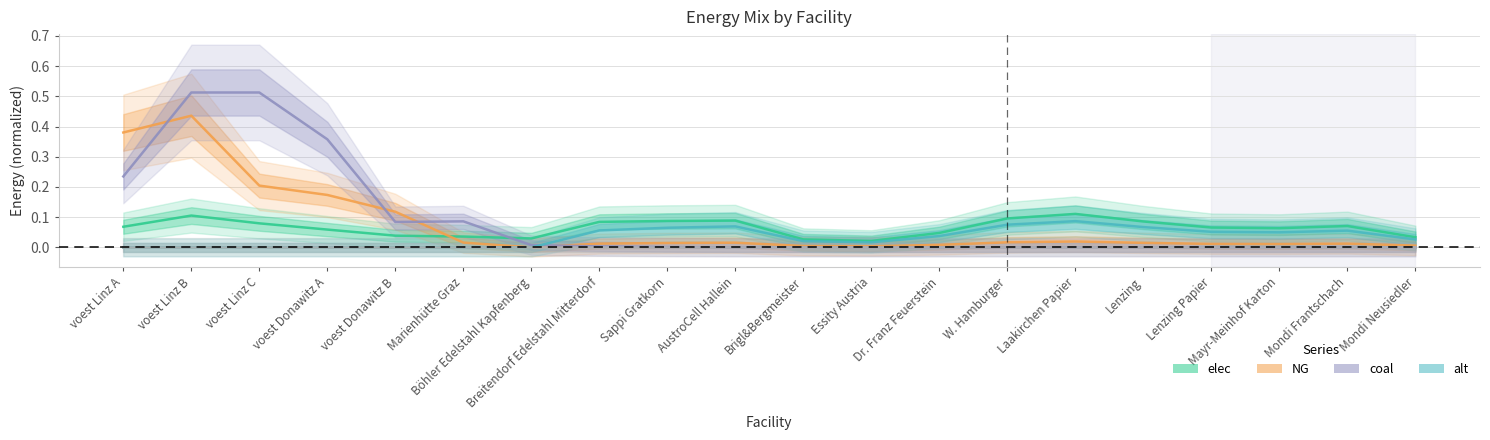

Count the number of categories in the chart.

20